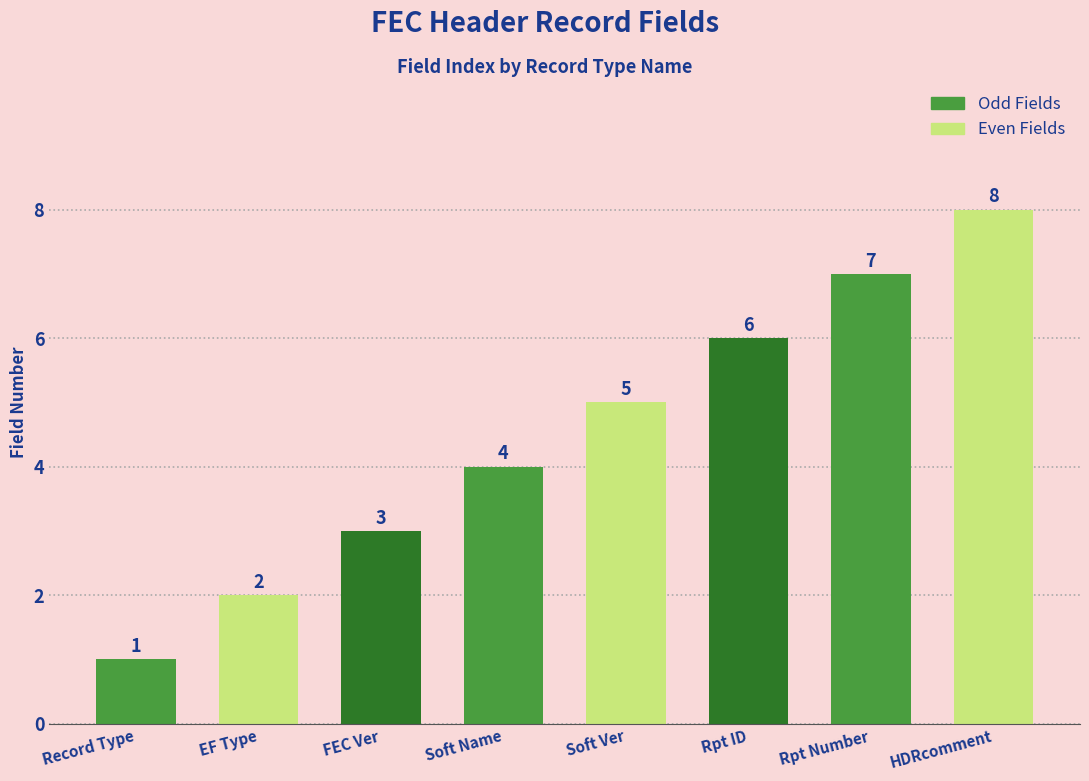

What is the ratio of the value at Rpt Number to the value at Rpt ID?

1.2